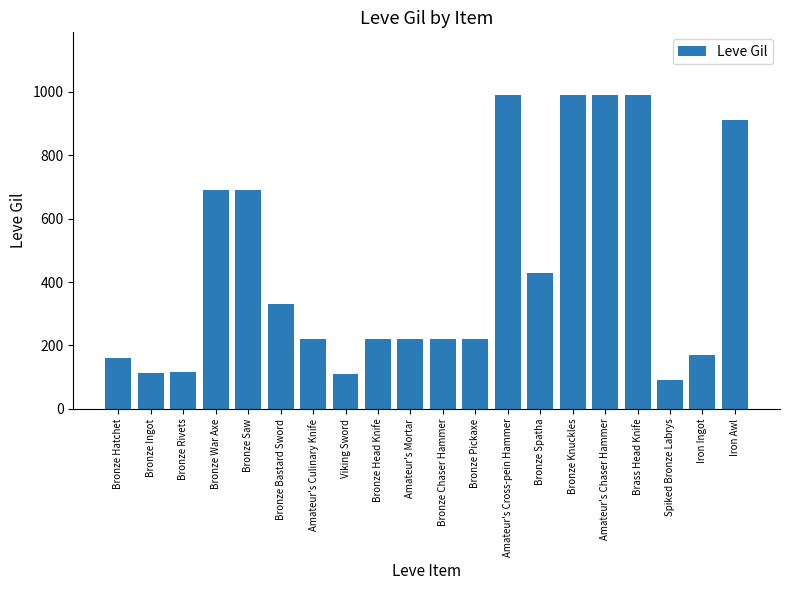

Where is the data nearest to the value 540?

Bronze Spatha